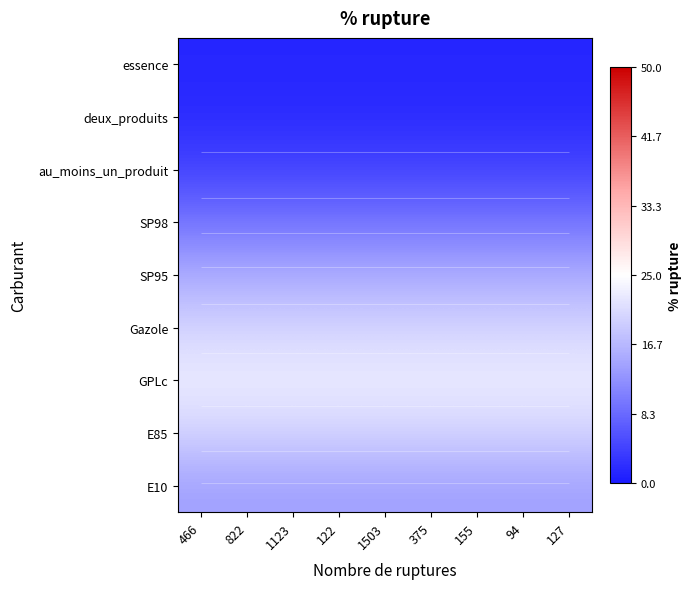

At which label is SP95 closest to 15?

466